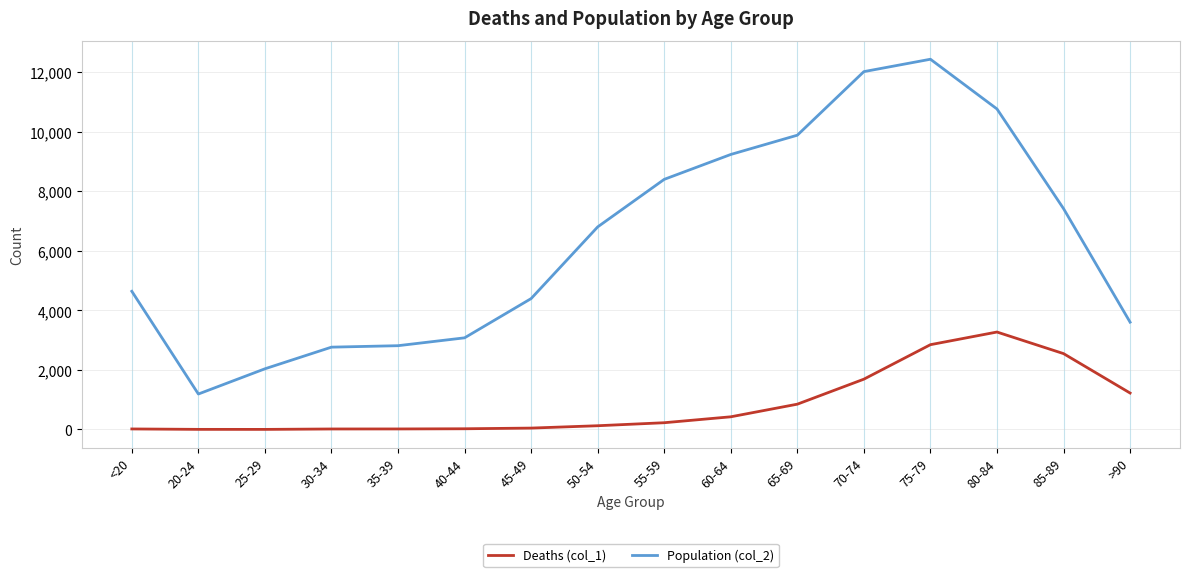

True or false: Deaths (col_1) and Population (col_2) intersect in this chart.

False